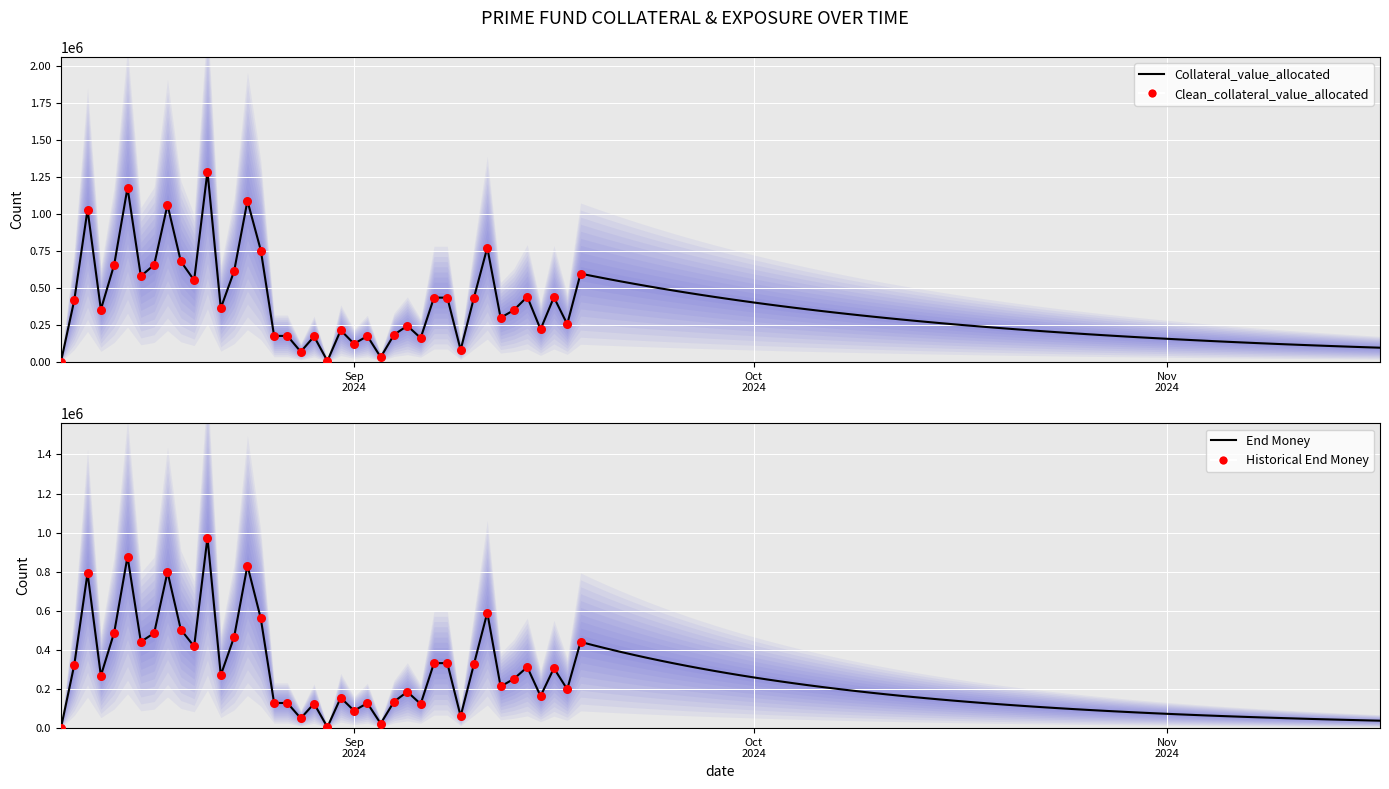

Which series has the largest Y range (max minus min)?

Collateral_value_allocated